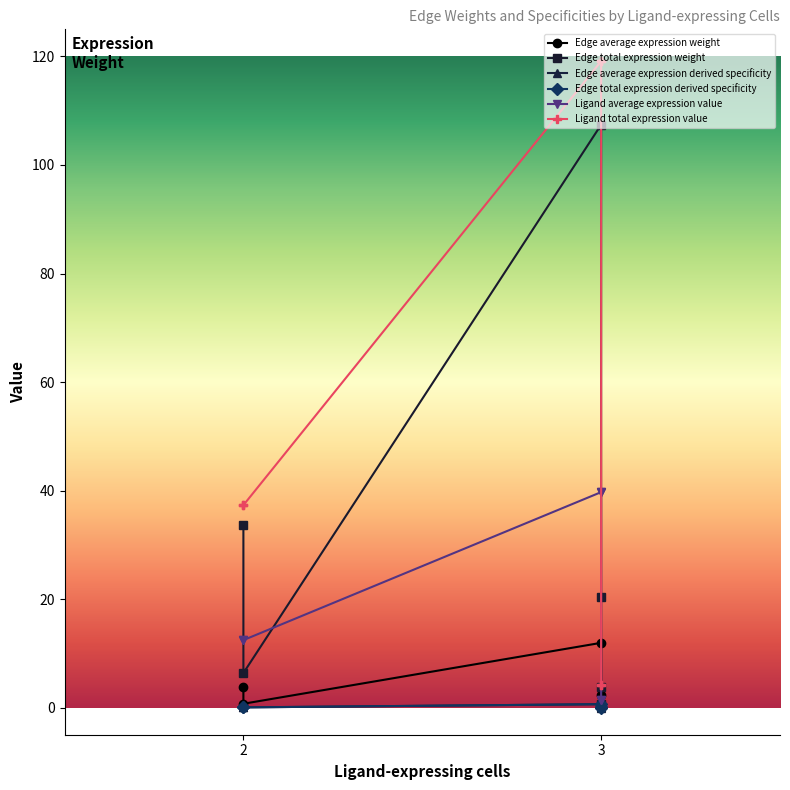

True or false: Edge average expression weight and Edge total expression weight cross at least once.

False